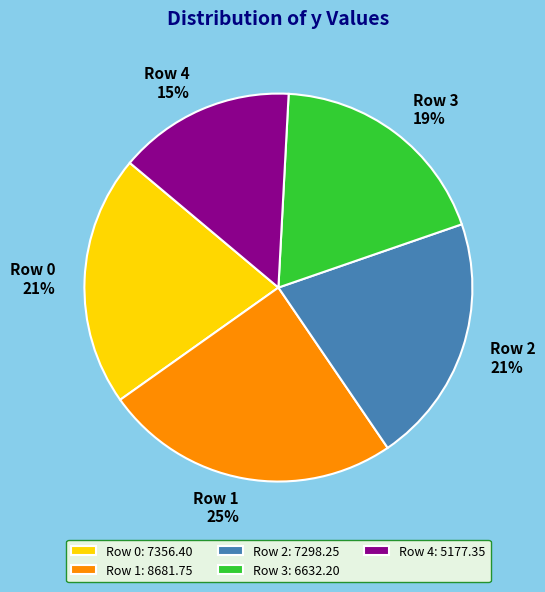

Which category has the smallest portion of the pie?

Row 4